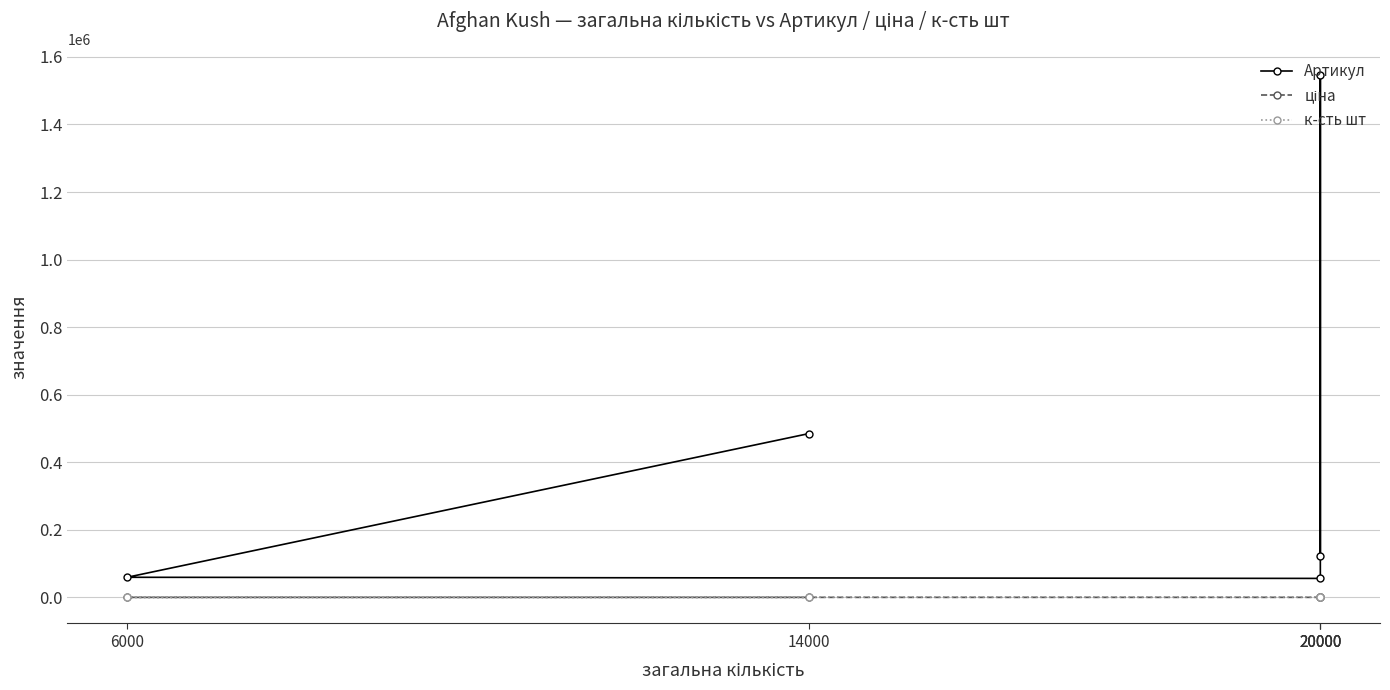

True or false: к-сть шт has more than 2 points higher than both neighbors.

False